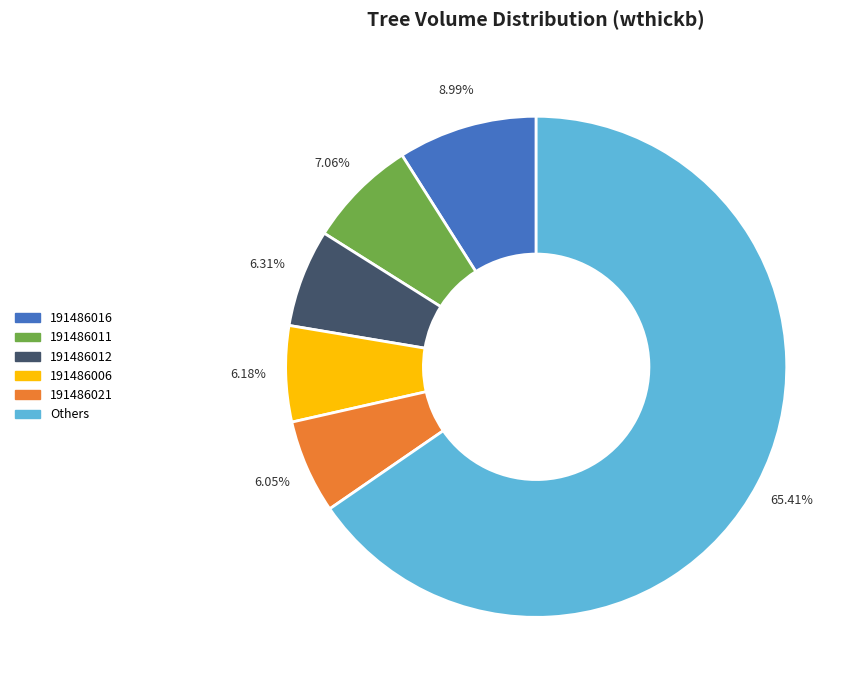

What is the ratio of the value at 191486012 to the value at 191486011?

0.9